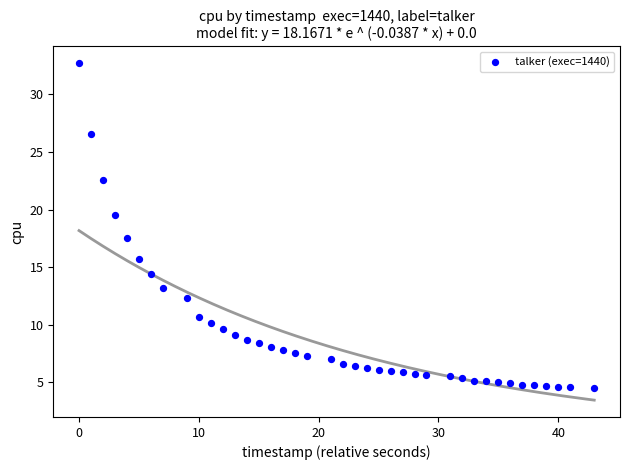

What is the range of X values (max minus min)?

43.0